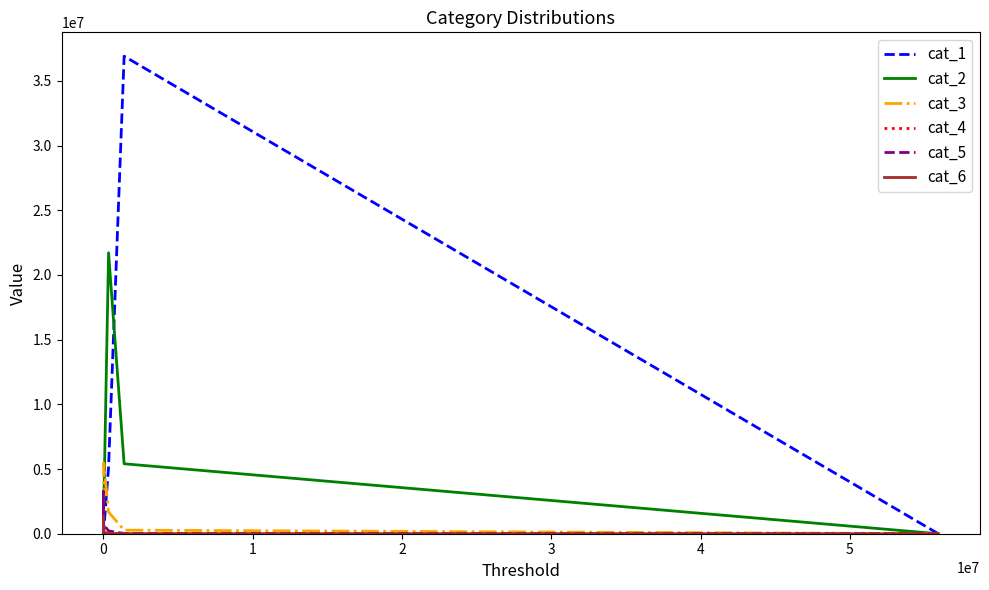

How many interior local peaks does the cat_6 series have?

1